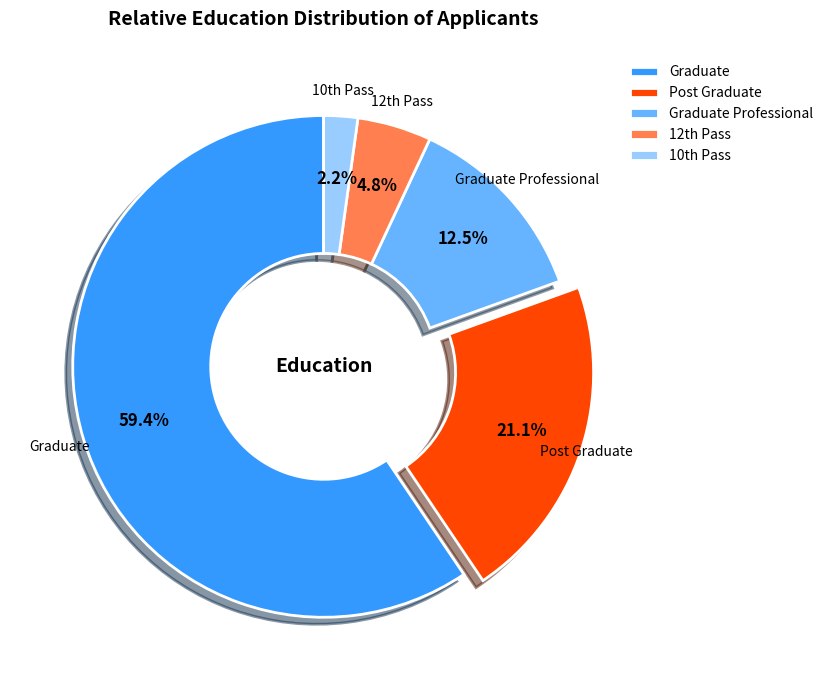

True or false: Post Graduate accounts for 21% of the total.

True